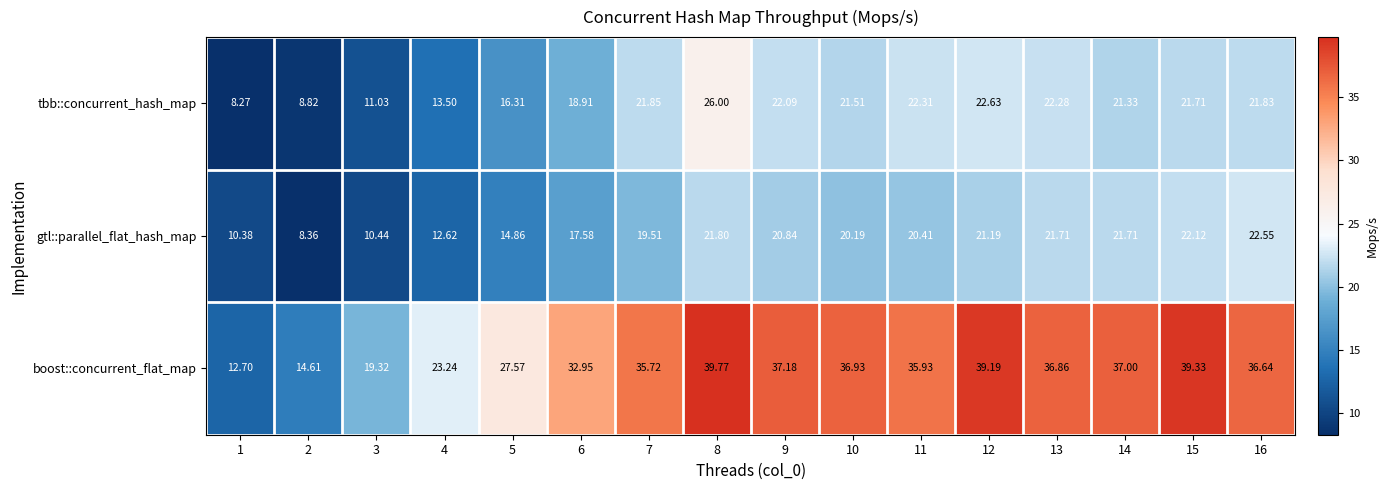

Which series changed the most between 1 and 14?

boost::concurrent_flat_map